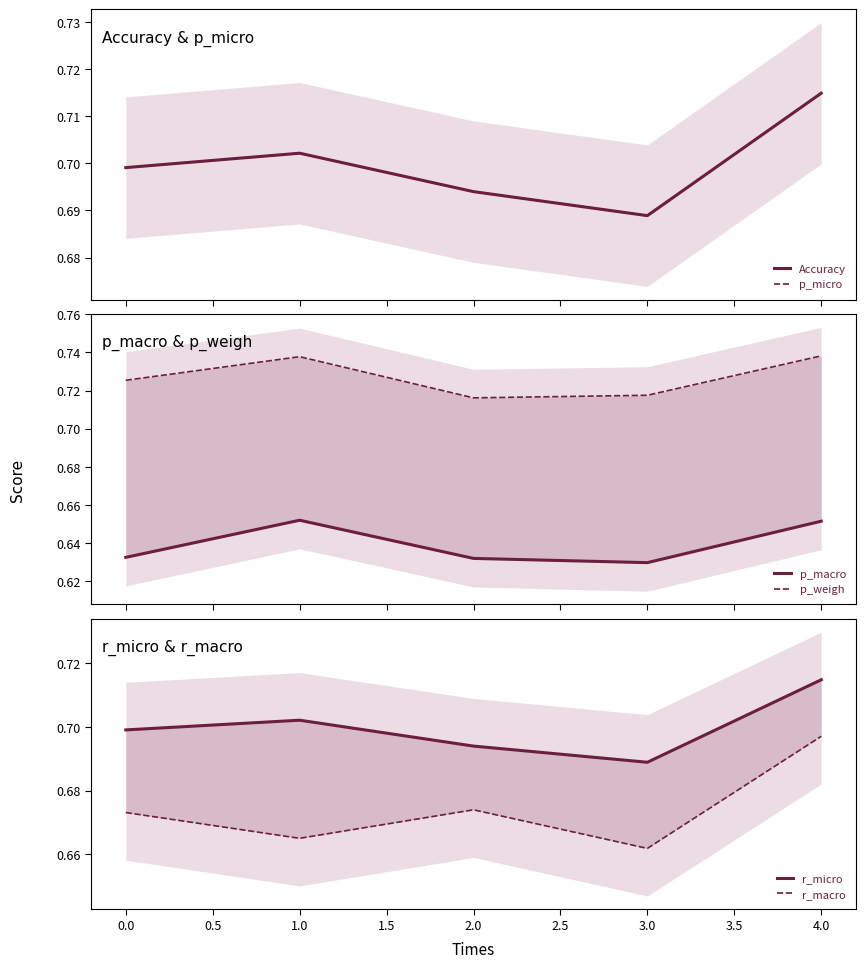

Is the value of p_macro at 0.0 greater than the value of Accuracy at 2.0?

No